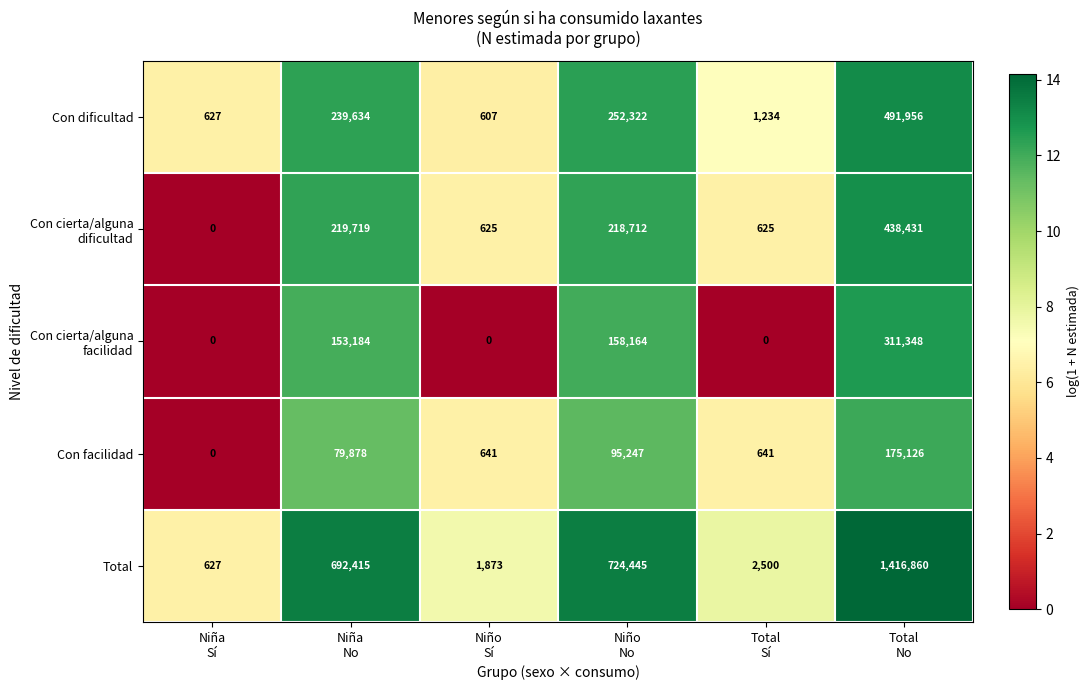

Which series has the largest range (max minus min)?

Total